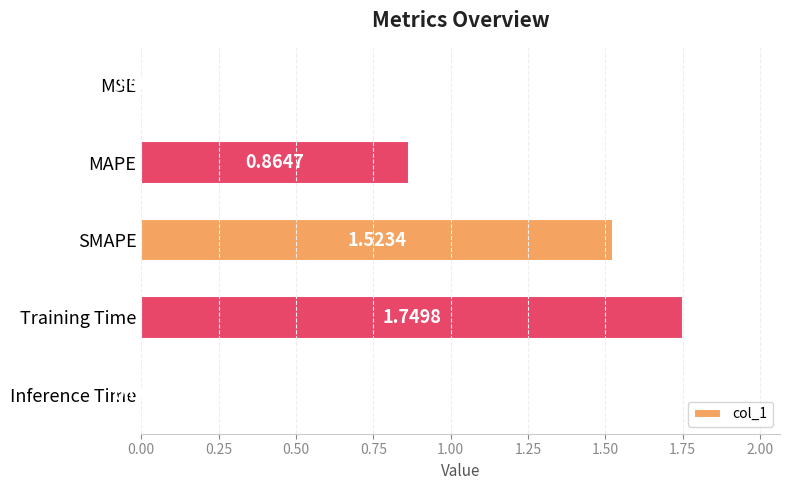

What is the sum of all values?

4.1